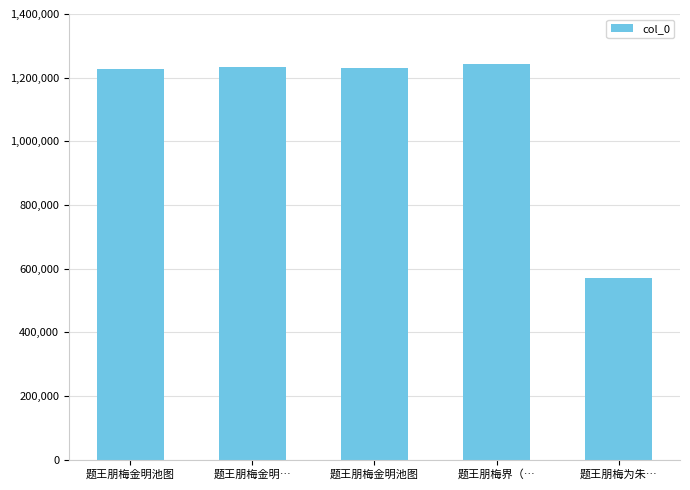

What is the greatest value displayed?

1242560